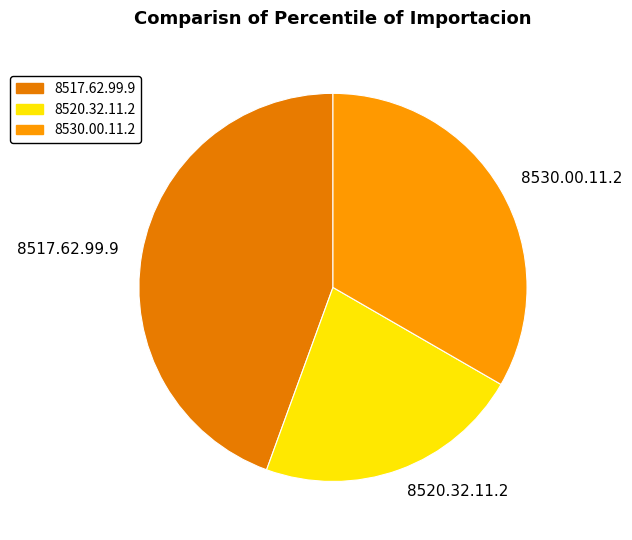

Rank the categories by value from lowest to highest.

8520.32.11.2, 8530.00.11.2, 8517.62.99.9